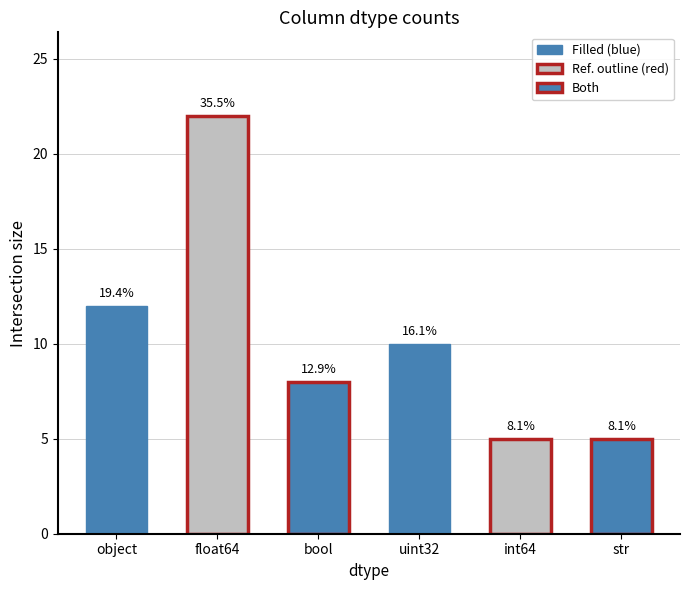

What is the label of the 2nd bar from the right?

int64